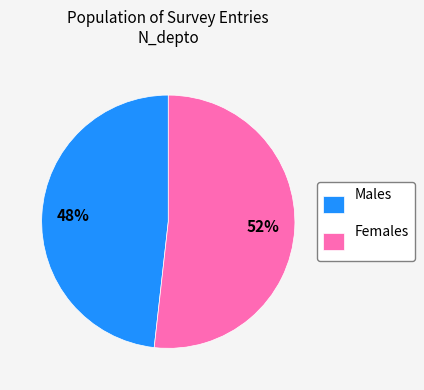

Count the number of slices in the pie.

2